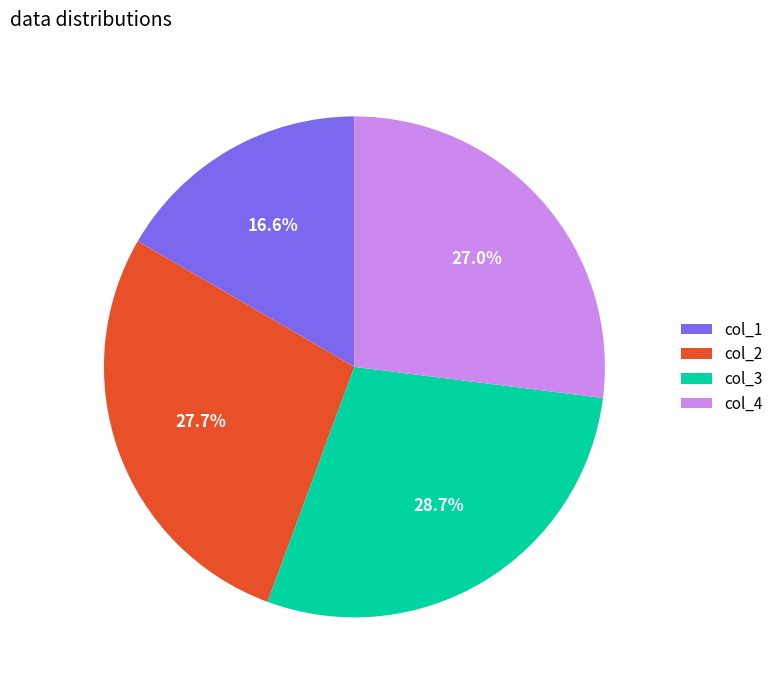

Is there a majority slice in this chart?

No